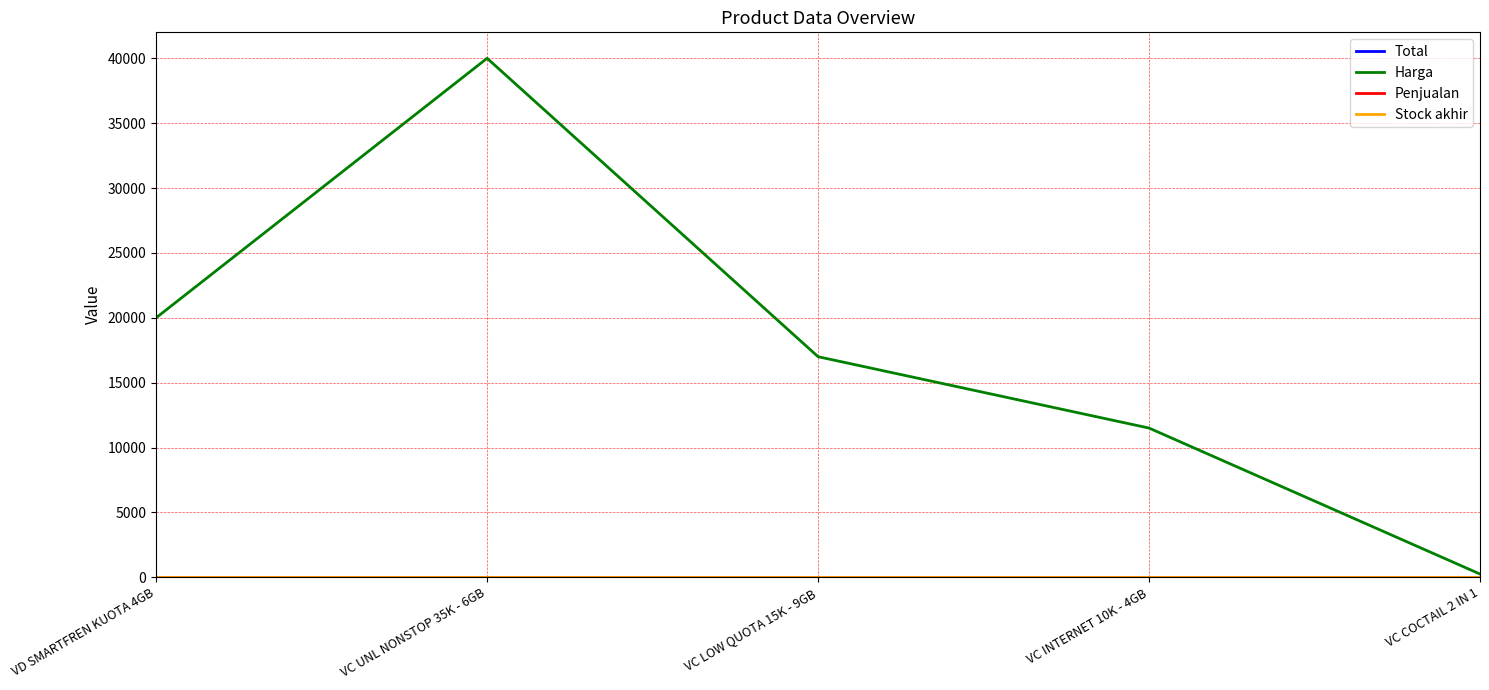

Does the chart display data point markers on the line(s)?

No